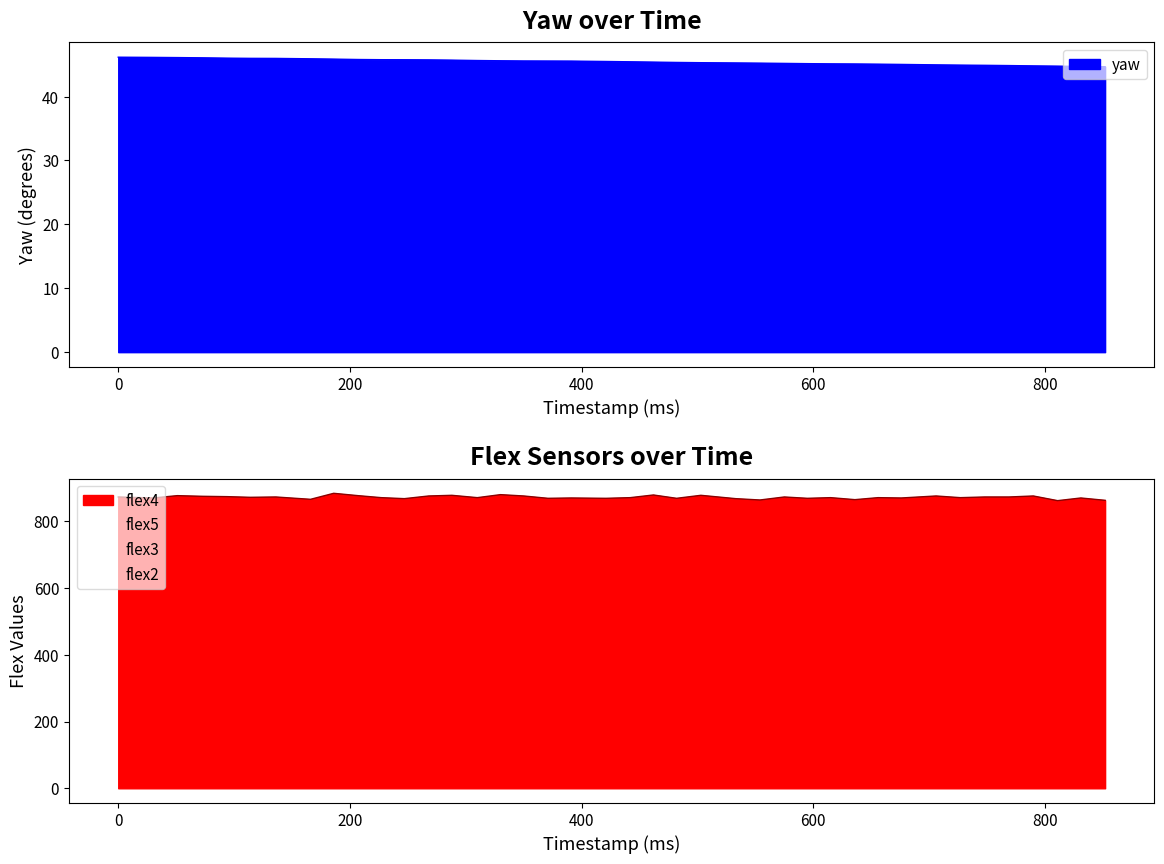

Which series has the widest spread of values?

flex4